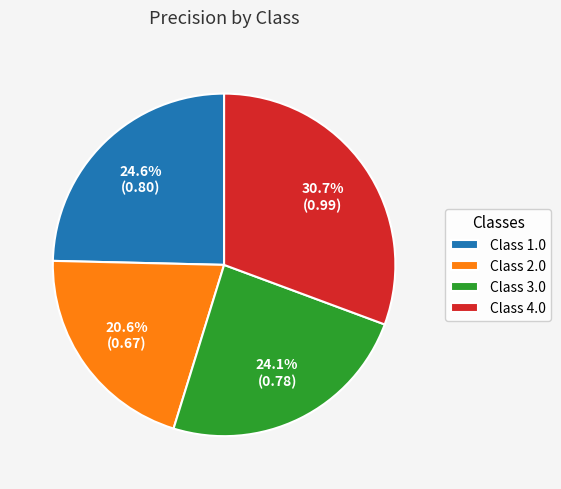

Does Class 1.0 represent more than half of the total?

No